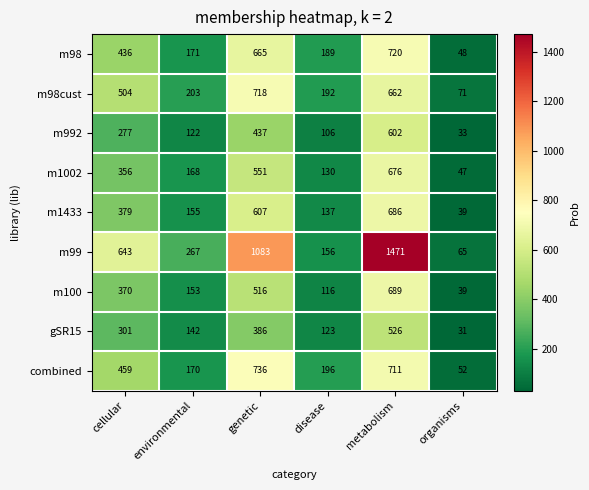

Rank the series by their maximum value, from lowest to highest.

gSR15, m992, m1002, m1433, m100, m98cust, m98, combined, m99